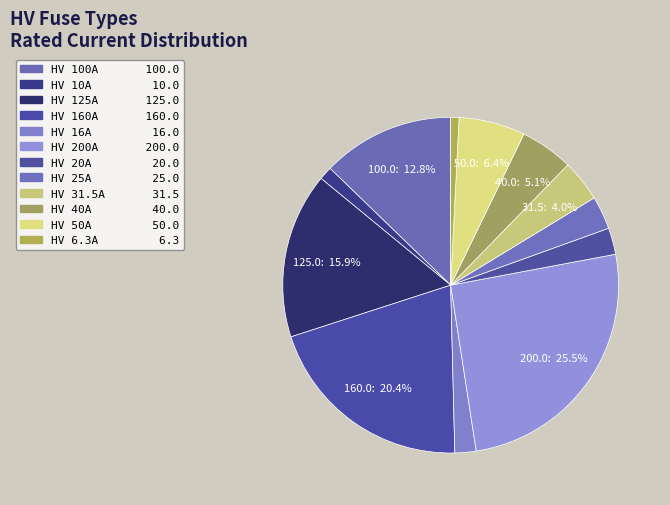

Count the number of slices in the pie.

12